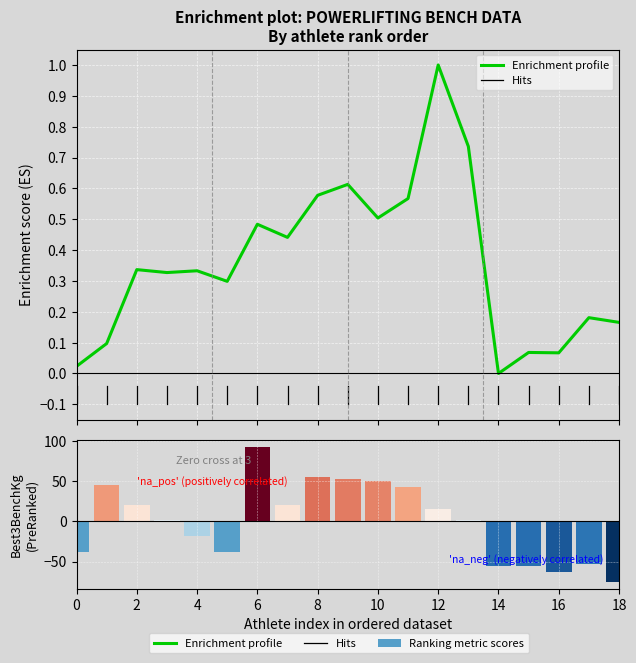

How many groups of bars are there?

19